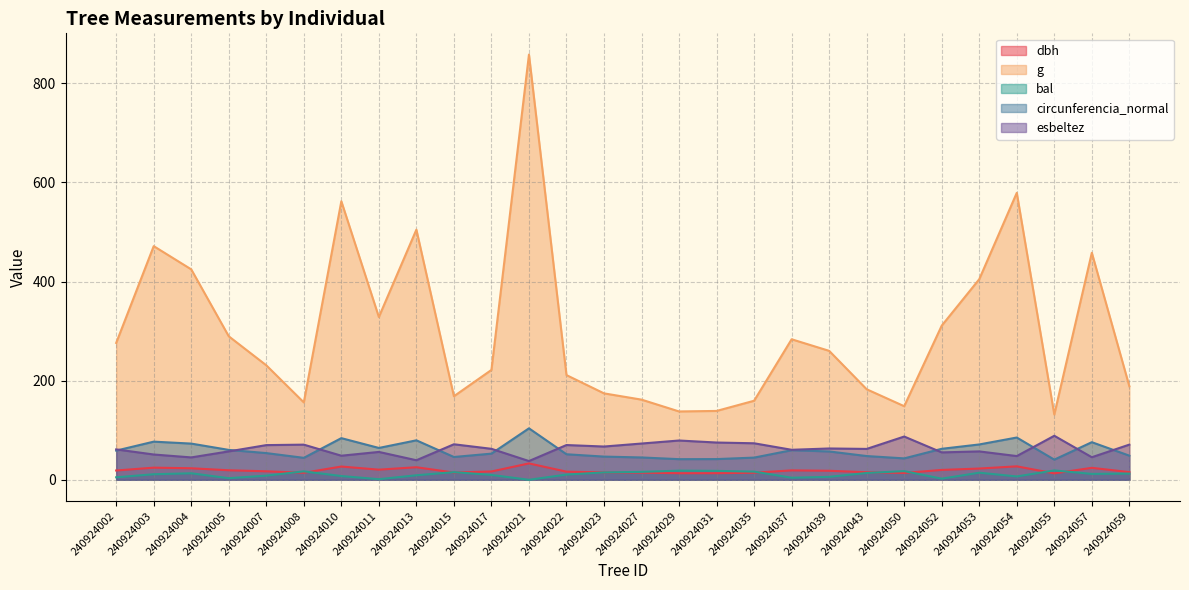

Does the chart display data point markers on the line(s)?

No